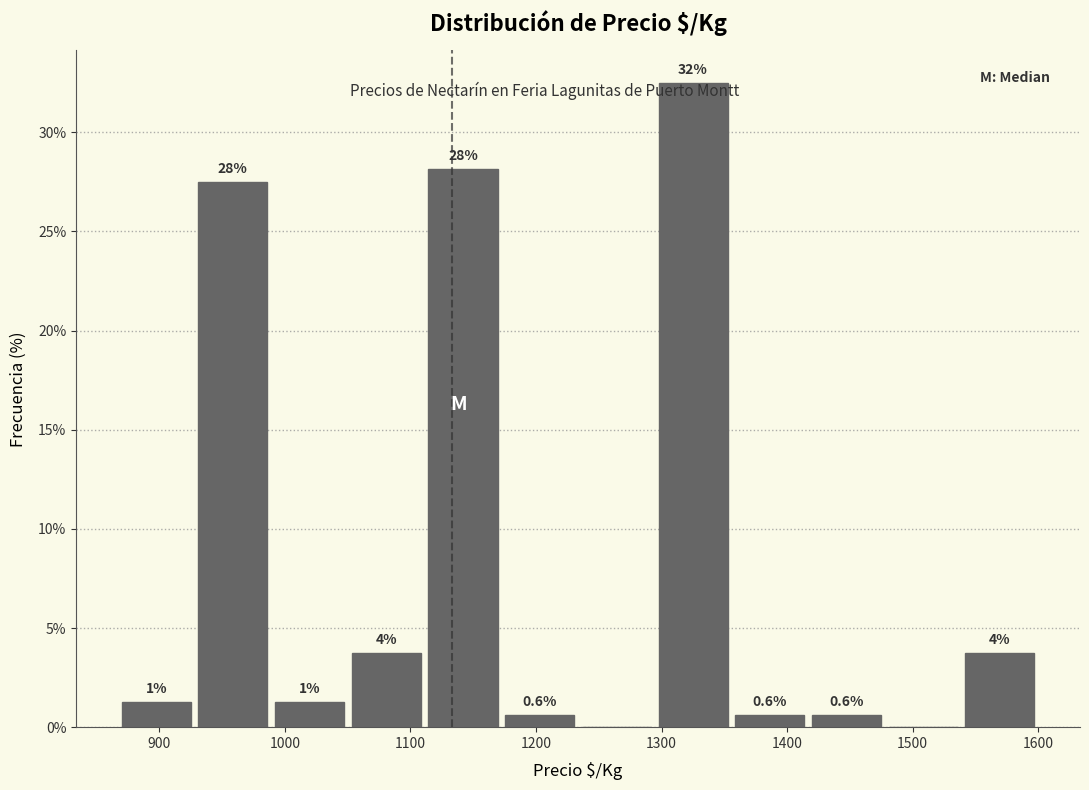

Over which range of the x-axis is the bar tallest?

1290 to 1360